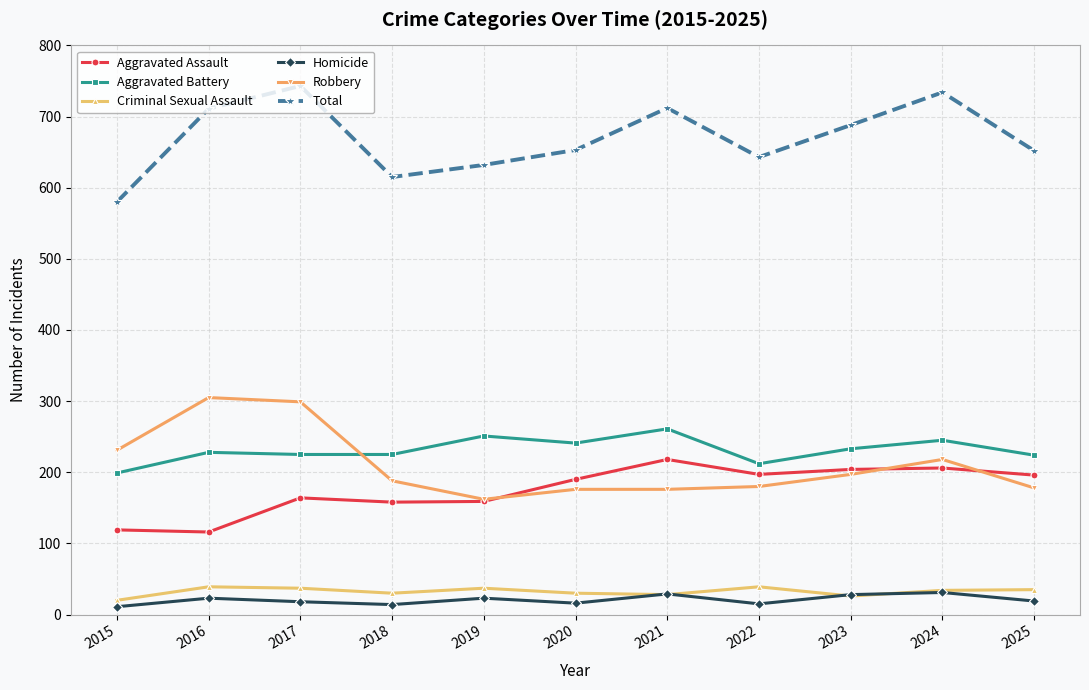

How many interior local valleys does the Total series have?

2